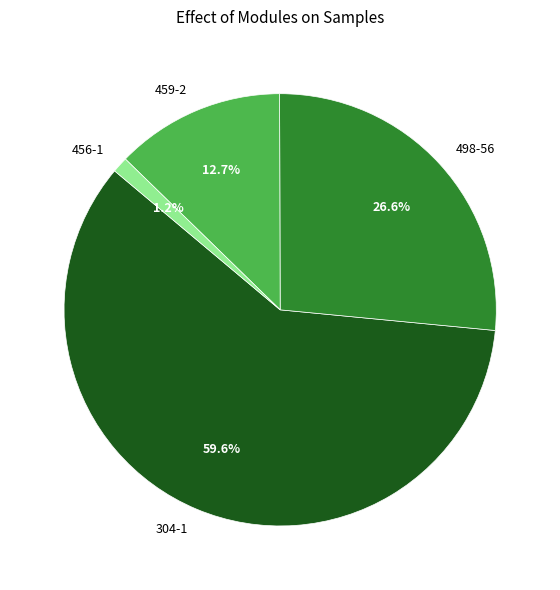

Between 456-1 and 459-2, which is larger?

459-2